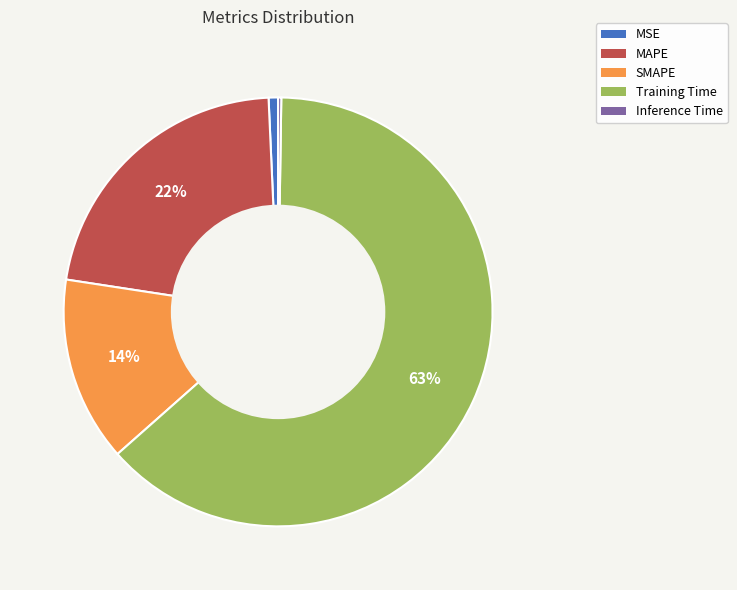

What is the largest slice in the pie chart?

Training Time